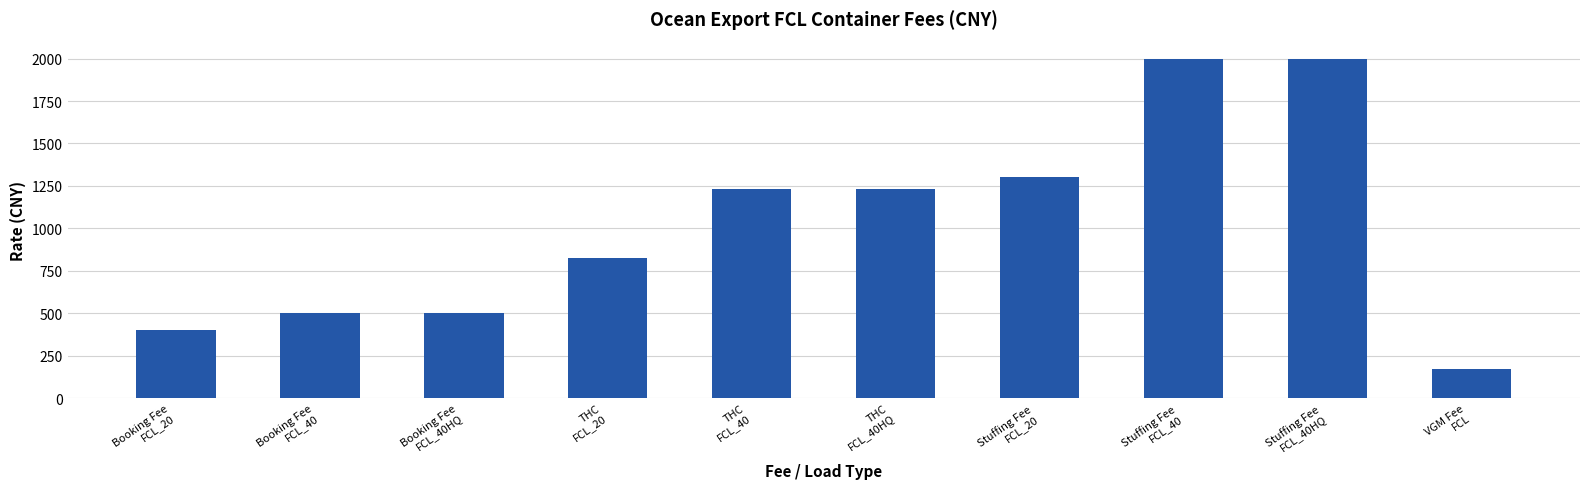

Are the bars horizontal?

No